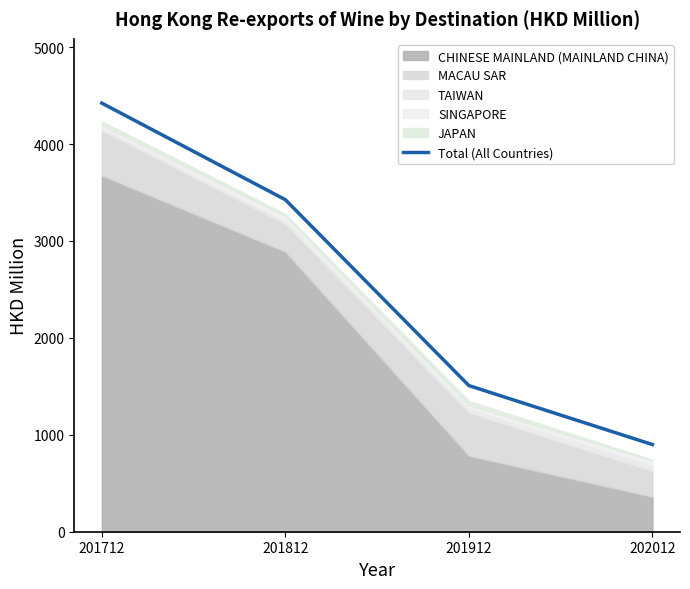

True or false: the data has more than 1 interior local peaks.

False